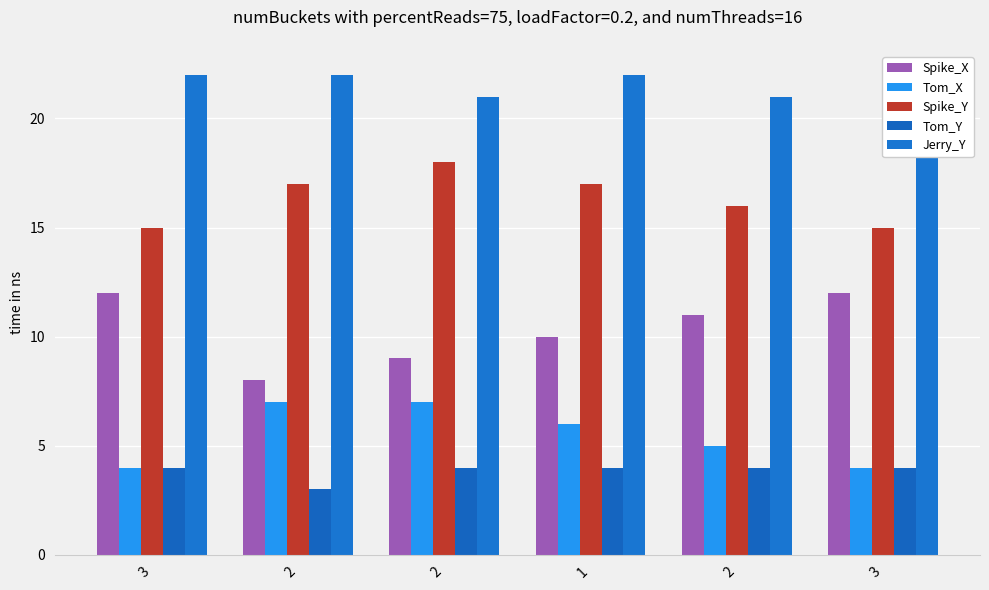

At which category is the sum across all series the highest?

2